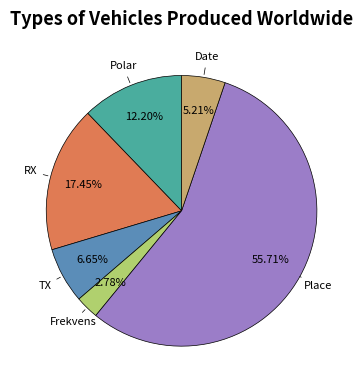

Is there a majority slice in this chart?

Yes